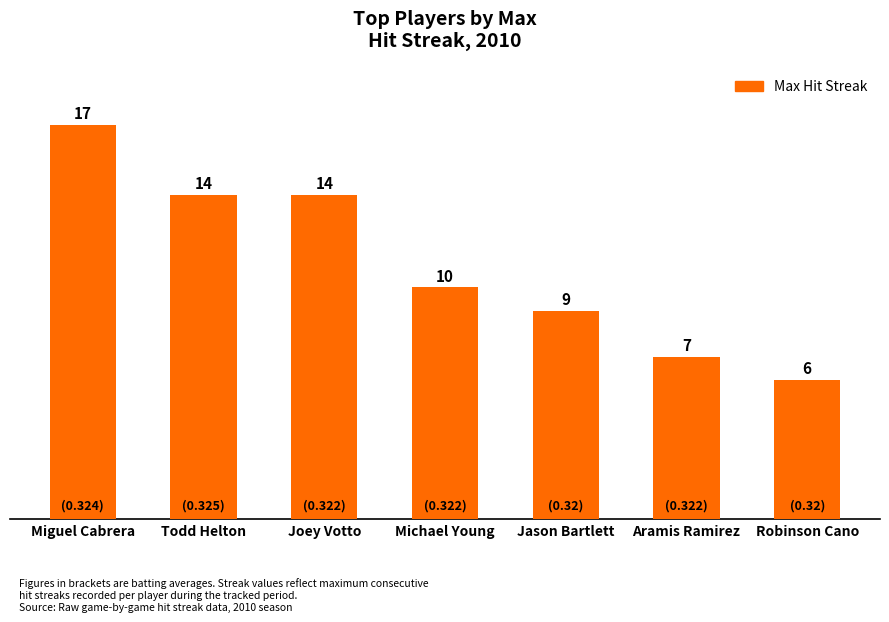

What is the change in value from Joey Votto to Aramis Ramirez?

-7